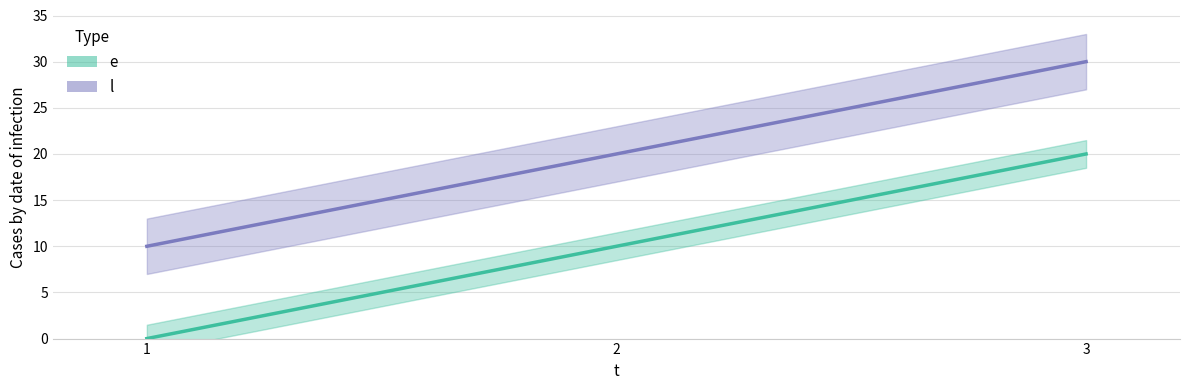

Which series has the widest spread of values?

e